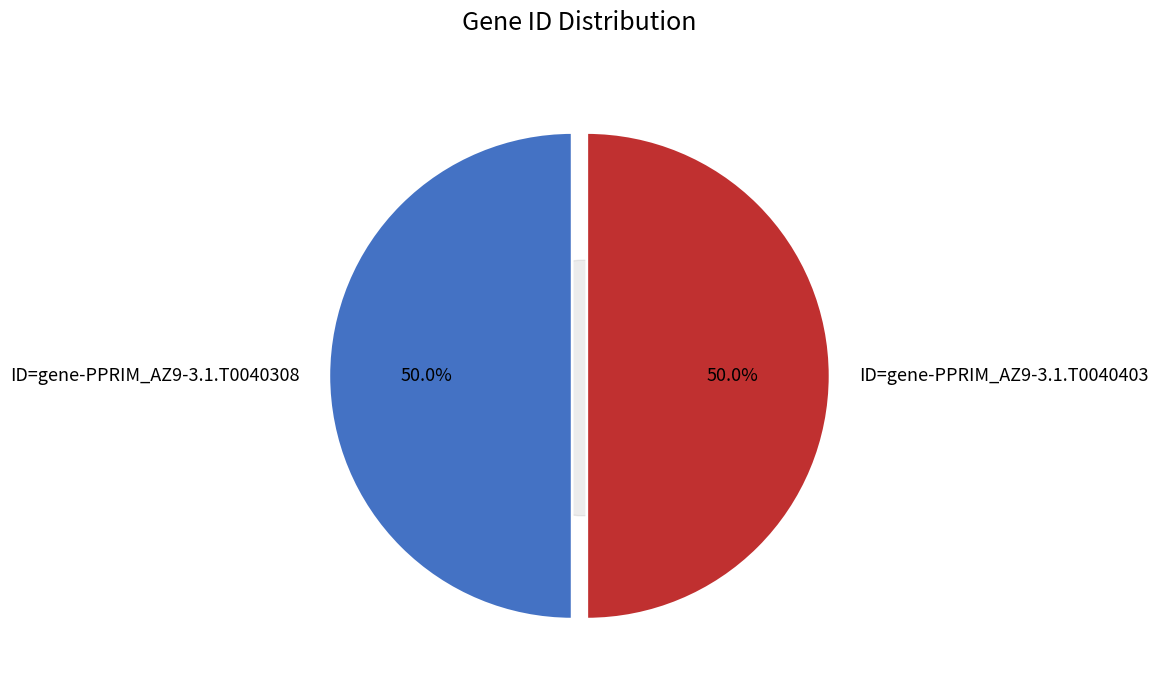

What percentage is the ID=gene-PPRIM_AZ9-3.1.T0040403 slice, to the nearest percent?

50%